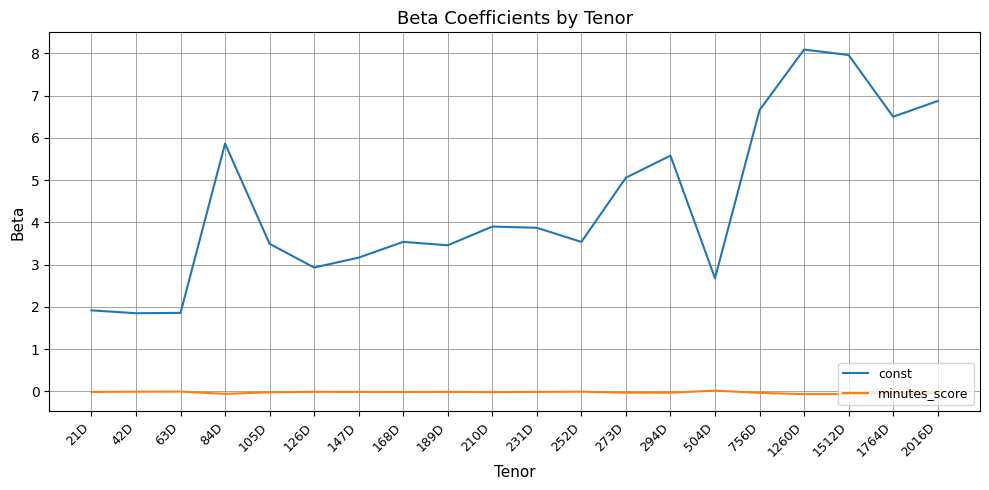

Rank the series by their average value, from lowest to highest.

minutes_score, const